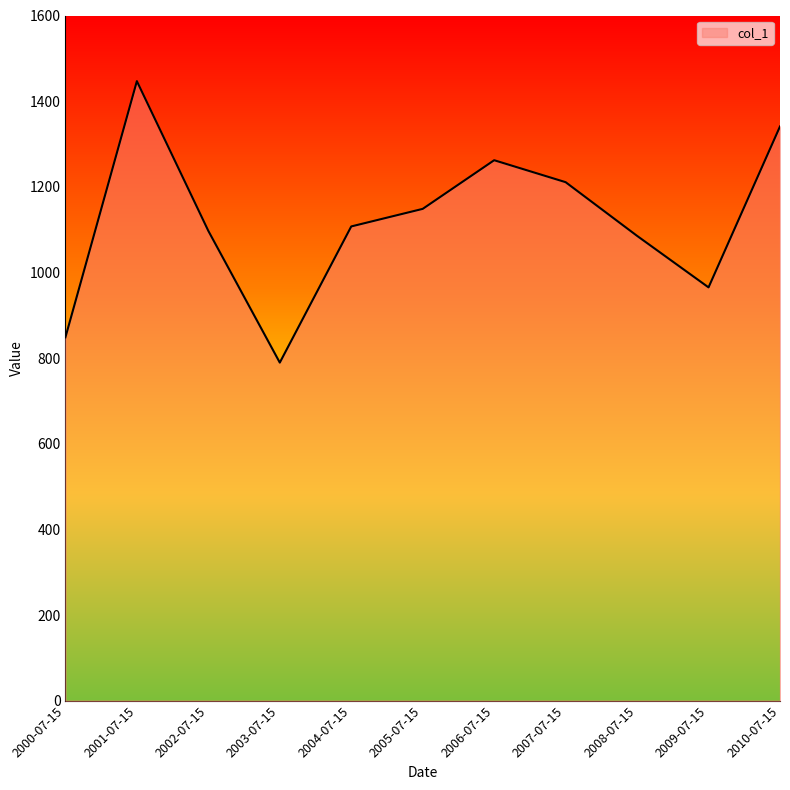

What is the greatest value displayed?

1446.7